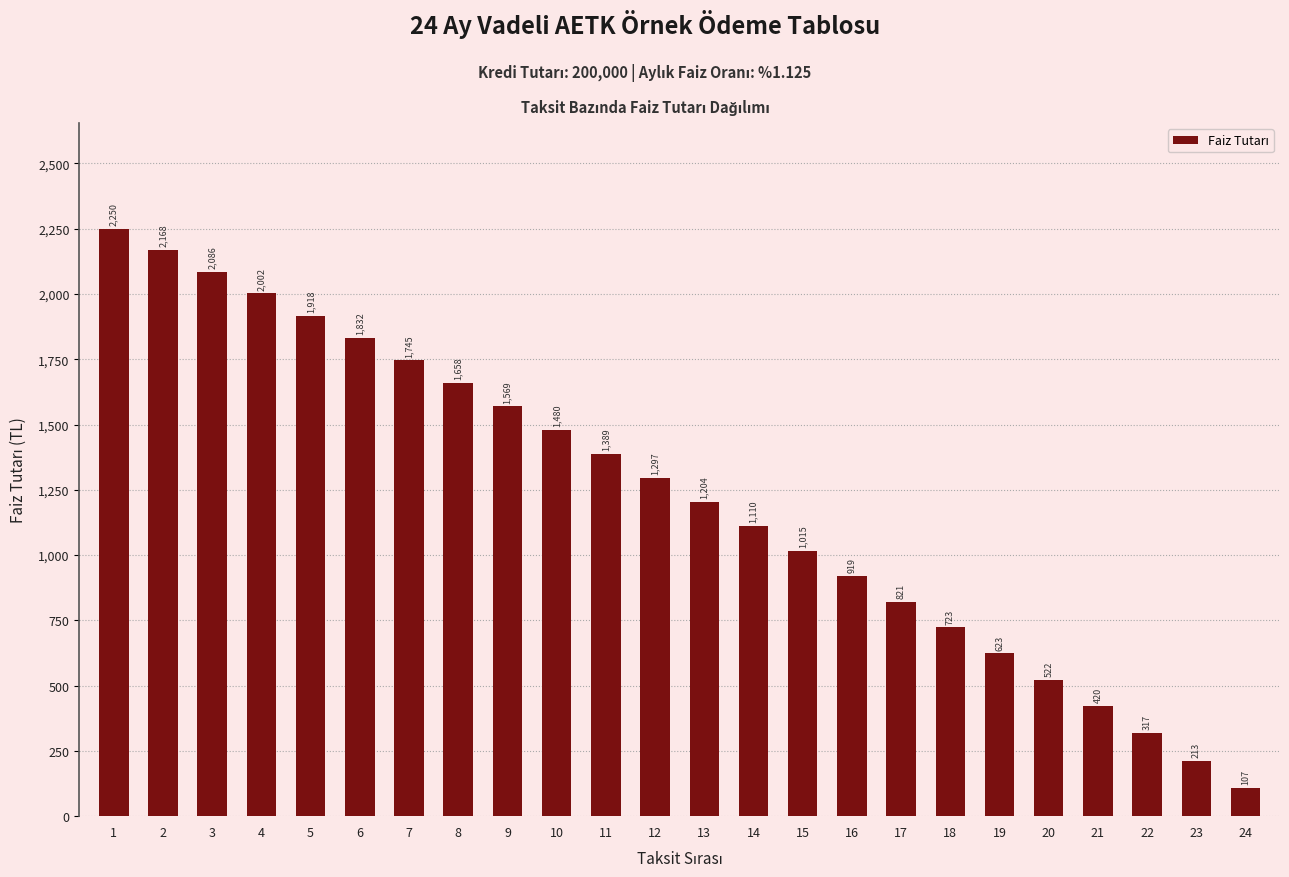

What is the change in value from 8 to 14?

-547.7